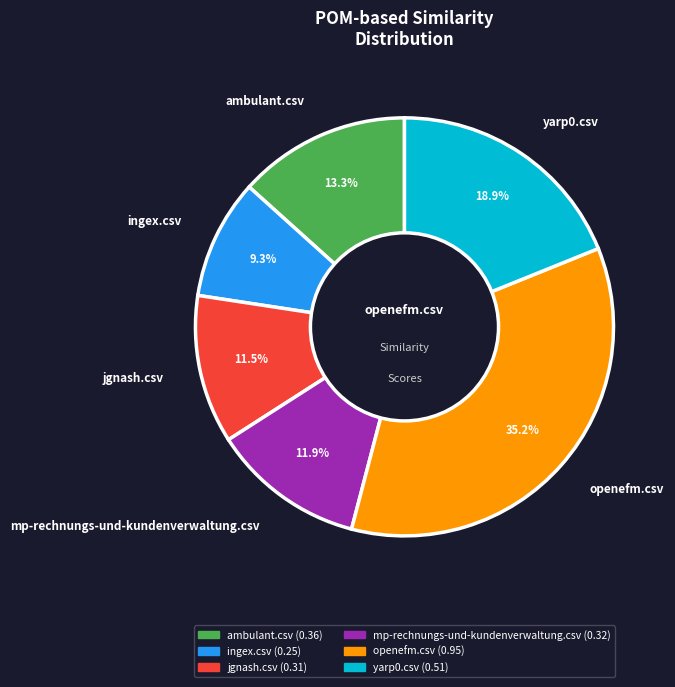

Between yarp0.csv and jgnash.csv, which is larger?

yarp0.csv